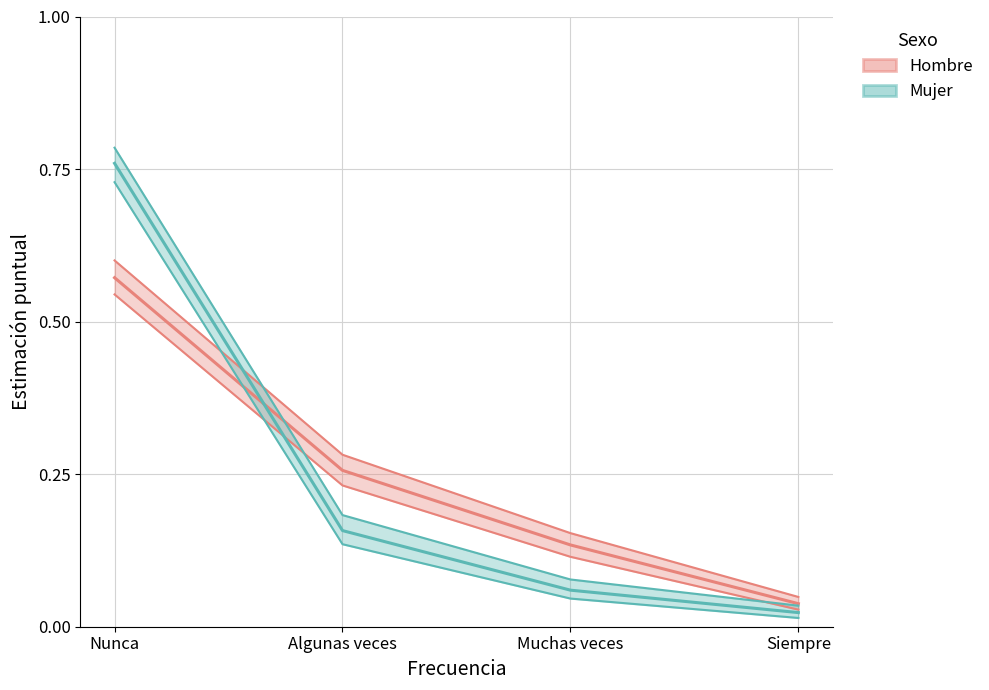

Reading right to left, extract all data points from this chart.

Hombre_estimacion: 0.0	0.1	0.3	0.6
Hombre_lim_inf: 0.0	0.1	0.2	0.5
Hombre_lim_sup: 0.0	0.2	0.3	0.6
Mujer_estimacion: 0.0	0.1	0.2	0.8
Mujer_lim_inf: 0.0	0.0	0.1	0.7
Mujer_lim_sup: 0.0	0.1	0.2	0.8